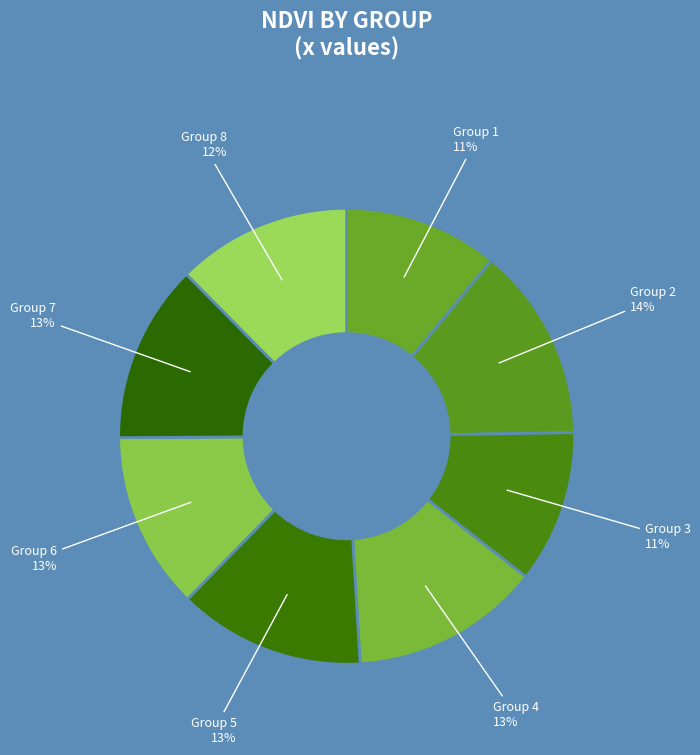

Between Group 5 and Group 3, which is larger?

Group 5